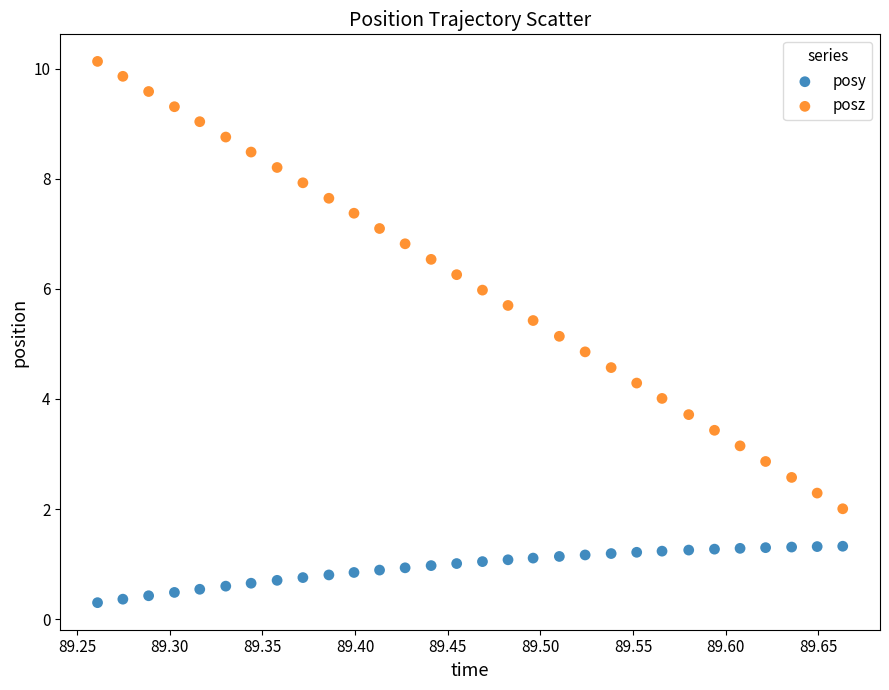

What is the X range (max minus min) for the scatter plot?

0.4